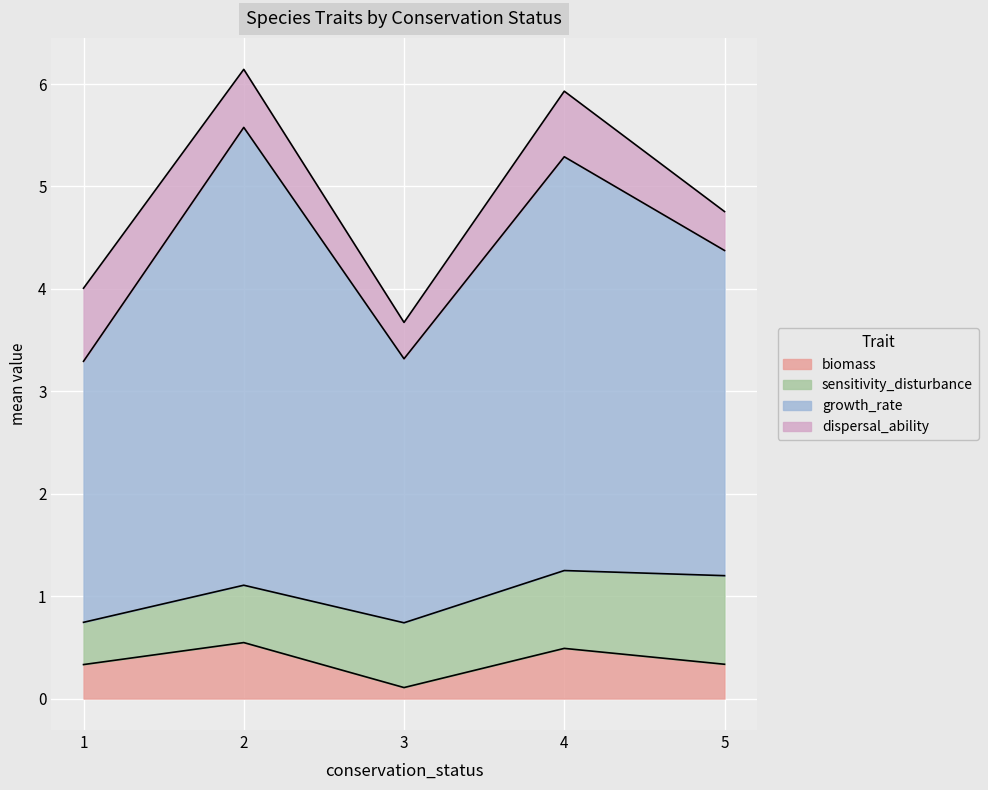

What is the total value across all series at 2?

6.1